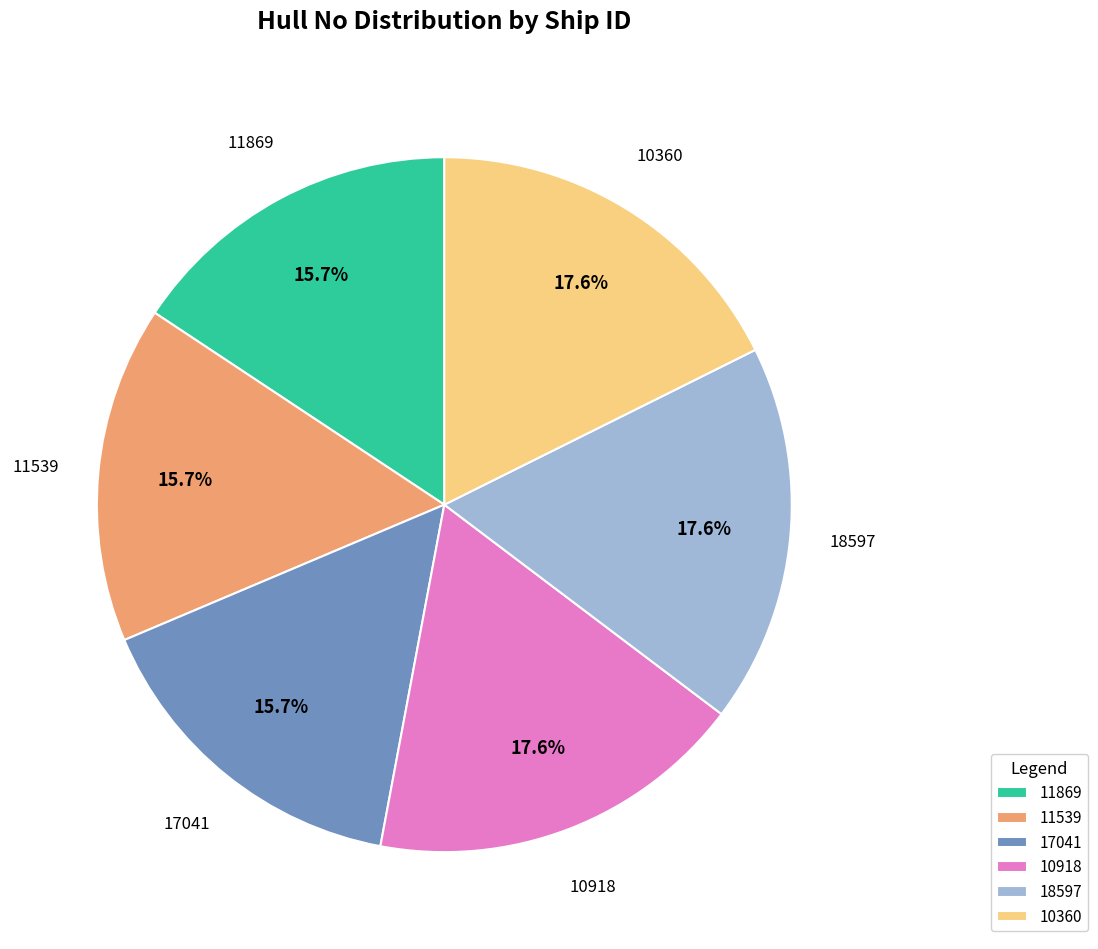

Does 17041 represent more than half of the total?

No